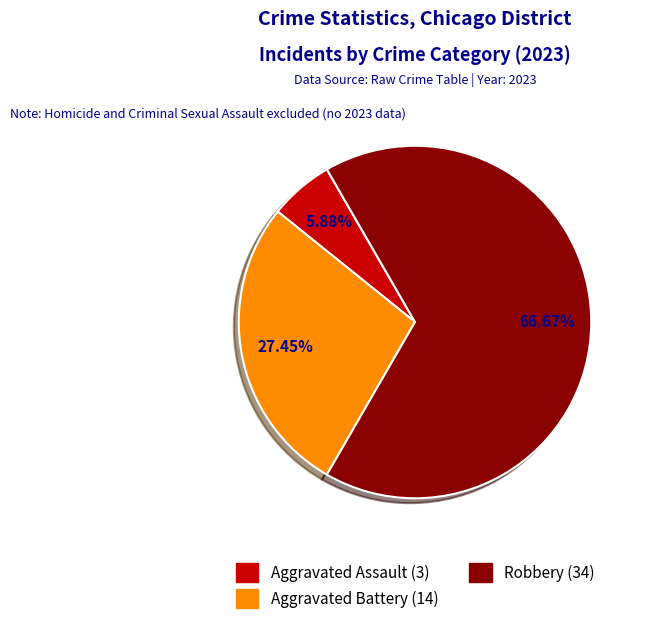

Is there any slice that represents more than half of the pie?

Yes